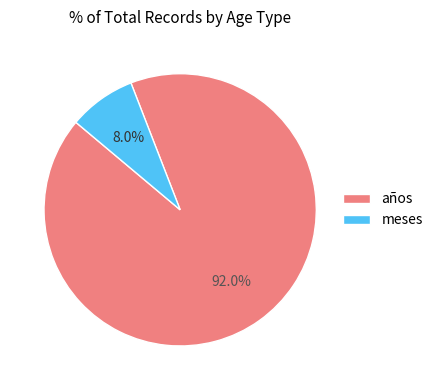

How much of the chart is everything except años?

8.0%